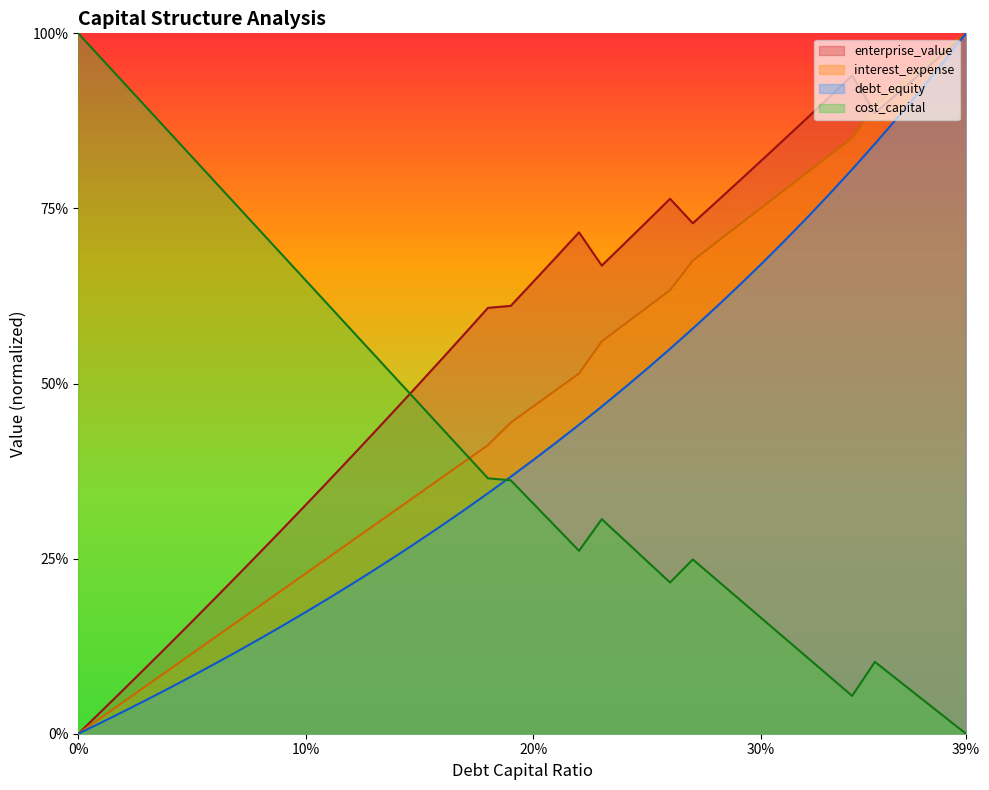

Does the chart display data point markers on the line(s)?

No